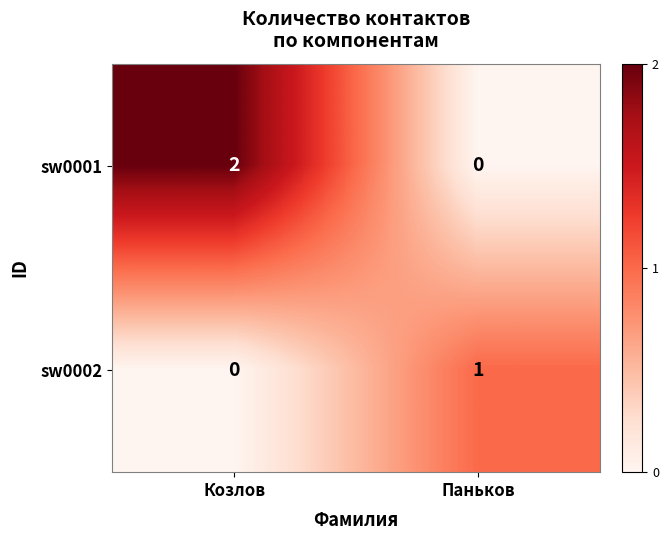

Is it true that sw0001 equals 1 at Козлов?

False